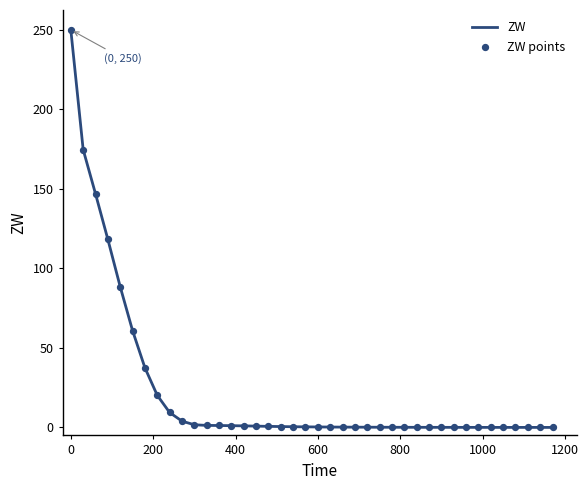

What is the maximum value shown in the chart?

250.0